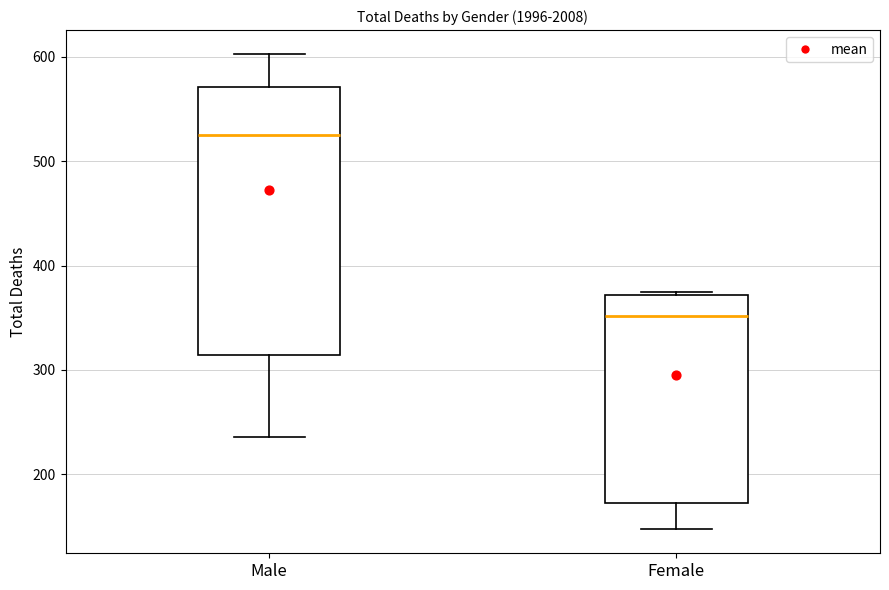

Reading left to right, read every box against the y-axis: the position of its median line, the range the box covers, and the ends of its whiskers. The values are not printed on the chart, so give them approximately, as read against the axis.

Male: median 530, box 310 to 570, whiskers 240 to 600
Female: median 350, box 170 to 370, whiskers 150 to 380